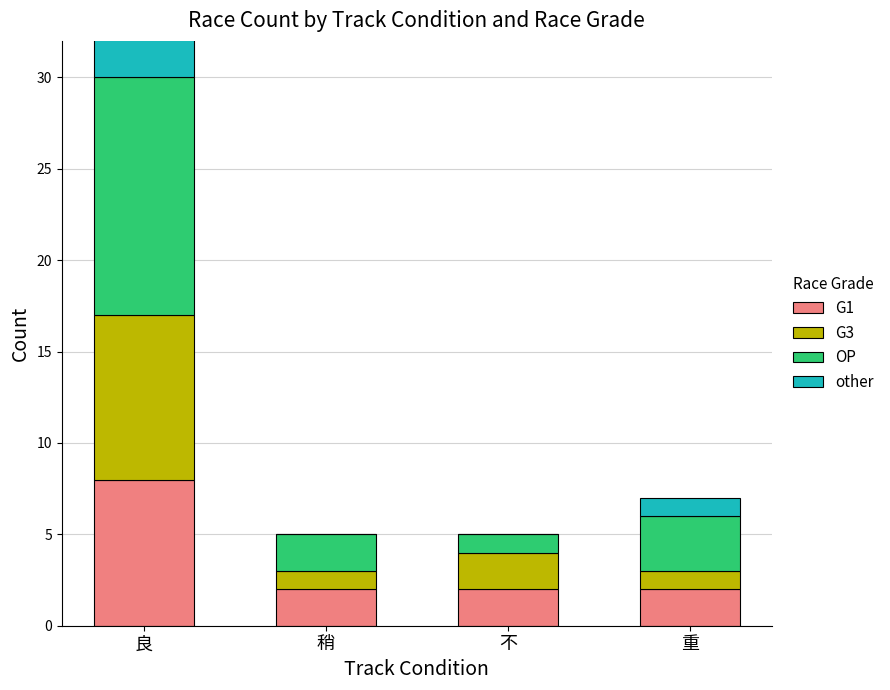

What is the difference between the OP values at 重 and 稍?

1